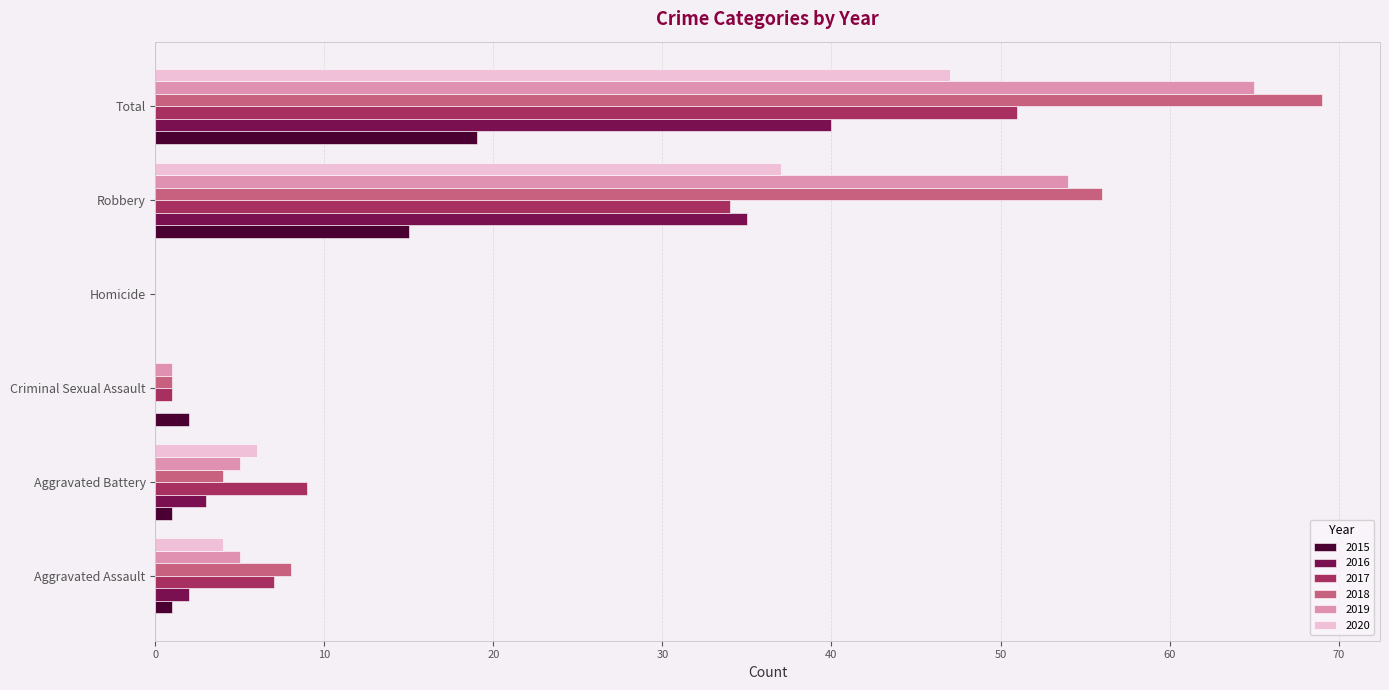

Is the value of 2018 at Aggravated Battery greater than the value of 2020 at Robbery?

No